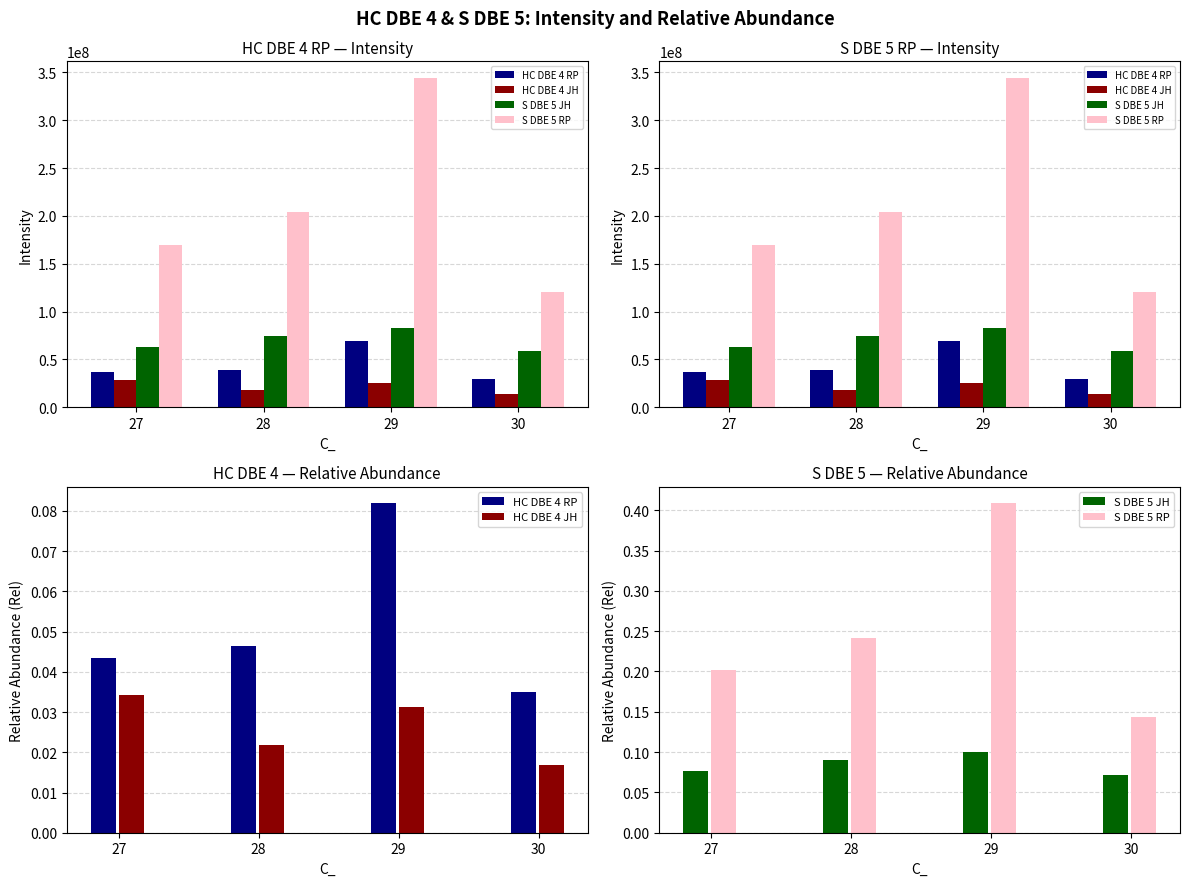

What is the total value across all series at 28?

0.4